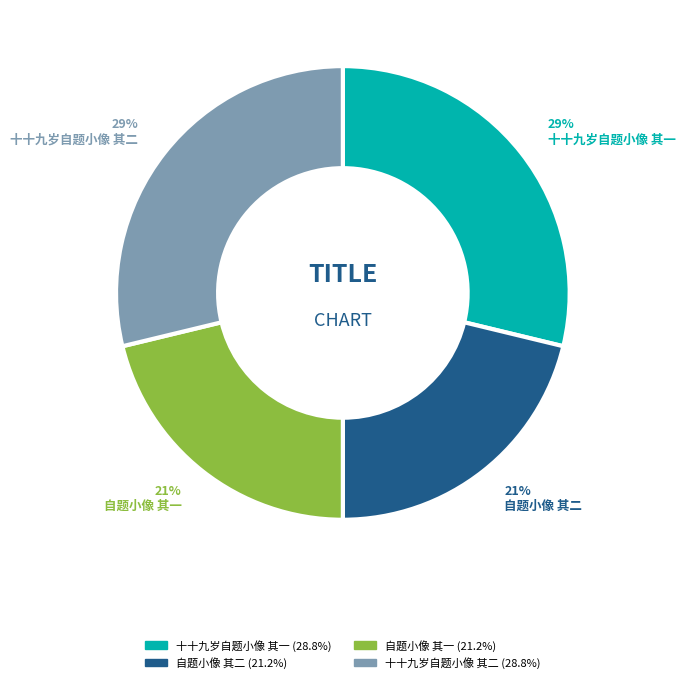

Does 自题小像 其一 represent more than half of the total?

No